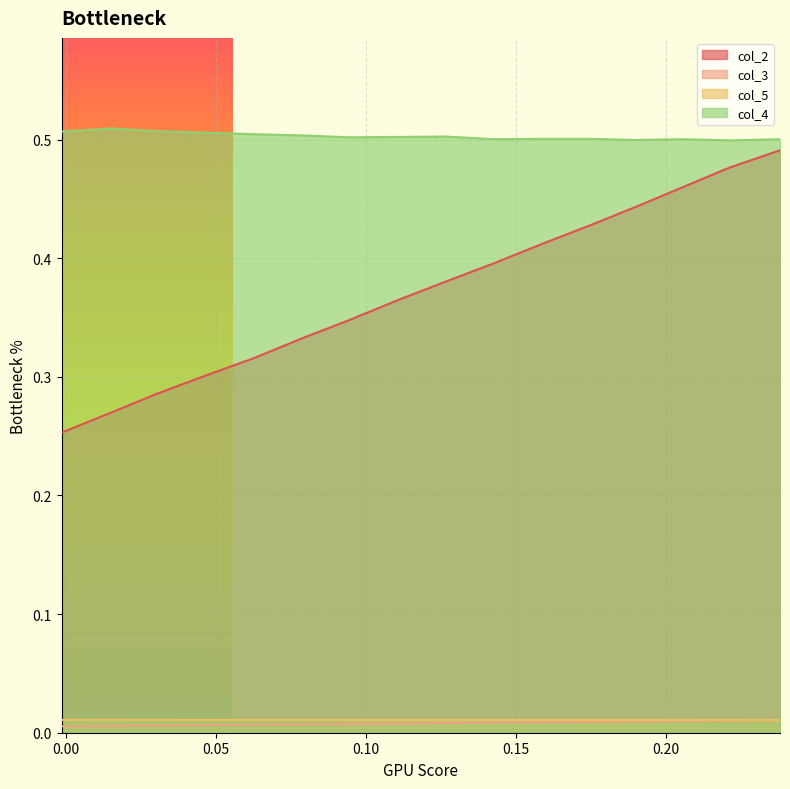

True or false: col_5 and col_4 cross at least once.

False